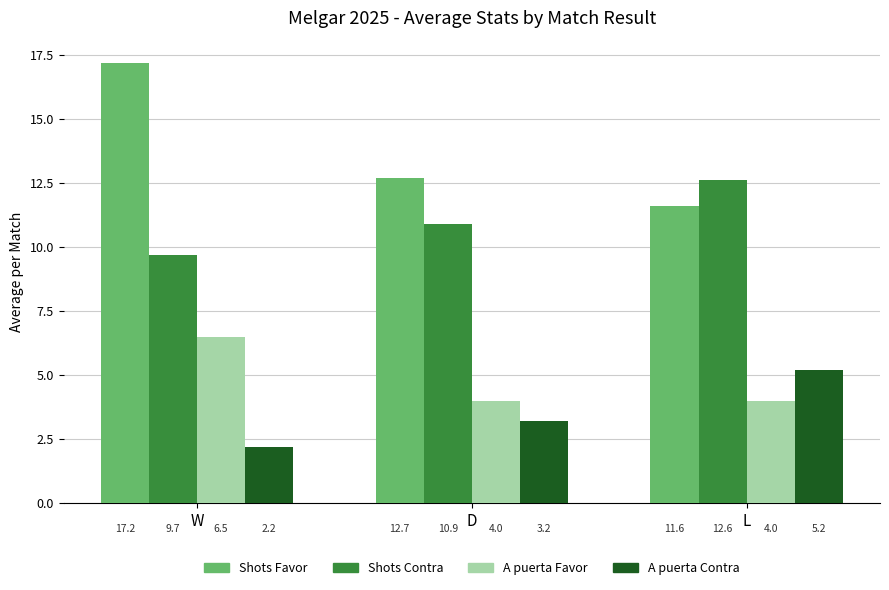

What is the maximum value shown in the chart?

17.2